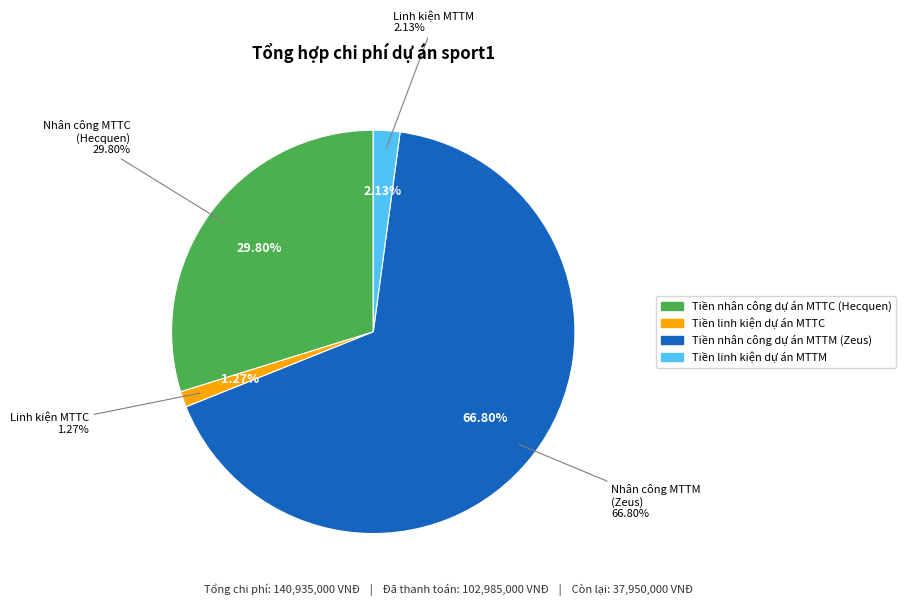

True or false: Tiền nhân công dự án MTTC (Hecquen) accounts for 23% of the total.

False